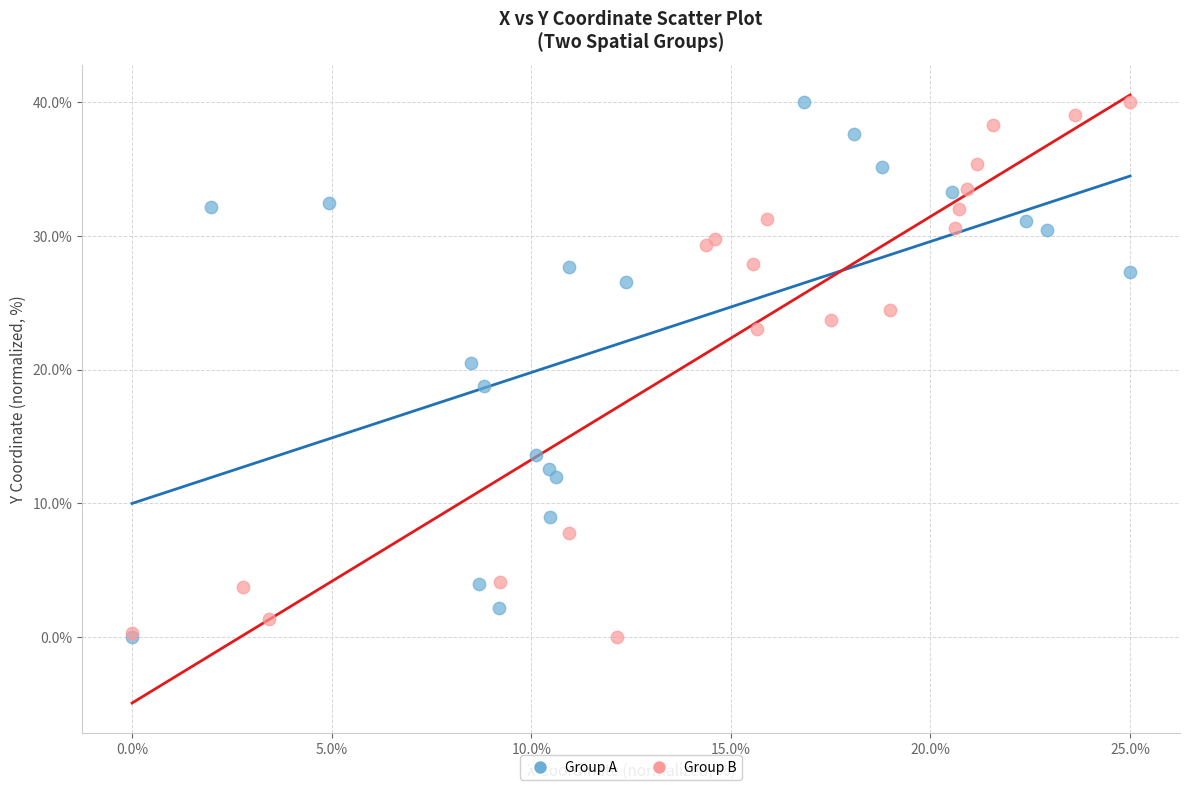

What are all the series names shown in the legend?

Group A, Group B